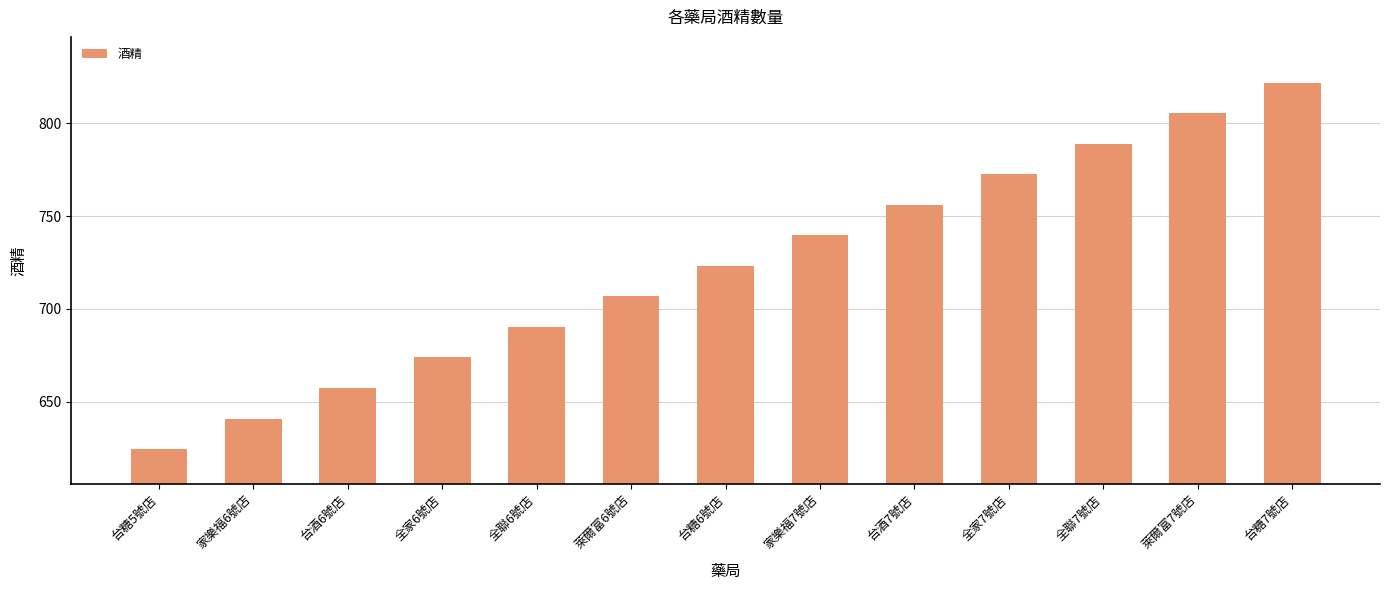

Reading left to right, transcribe all the data shown in this chart.

624.5	640.9	657.4	673.8	690.3	706.7	723.2	739.6	756.0	772.5	788.9	805.4	821.8